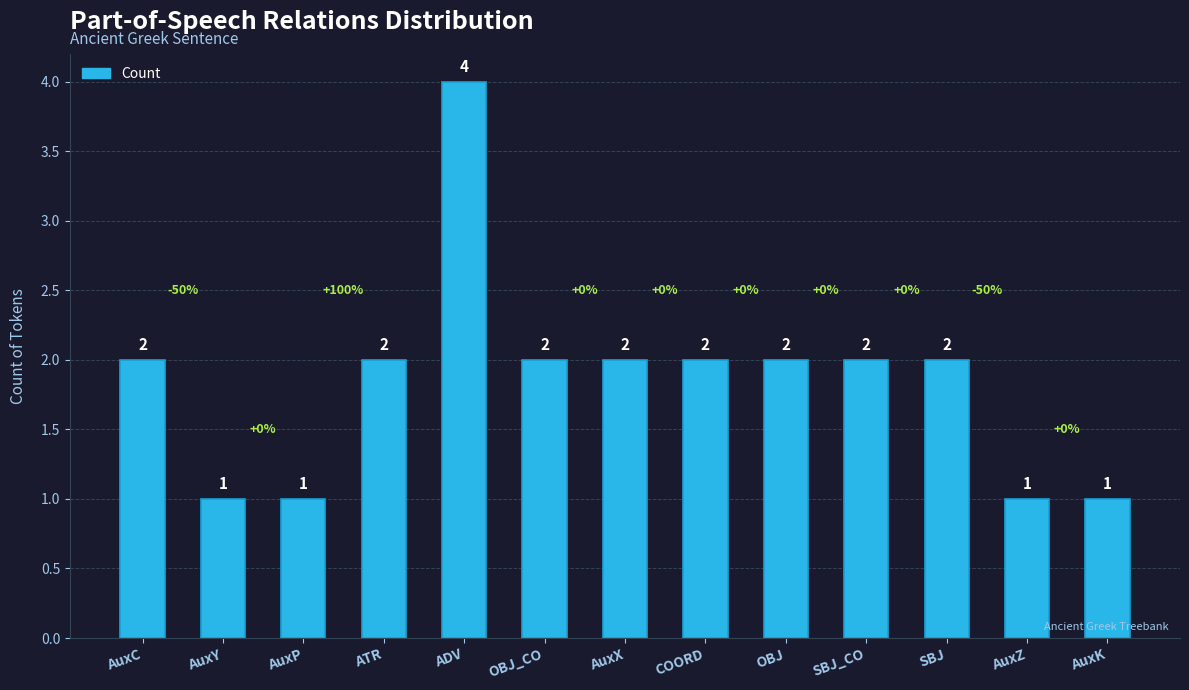

Reading left to right, what are all the values shown in this chart?

2	1	1	2	4	2	2	2	2	2	2	1	1